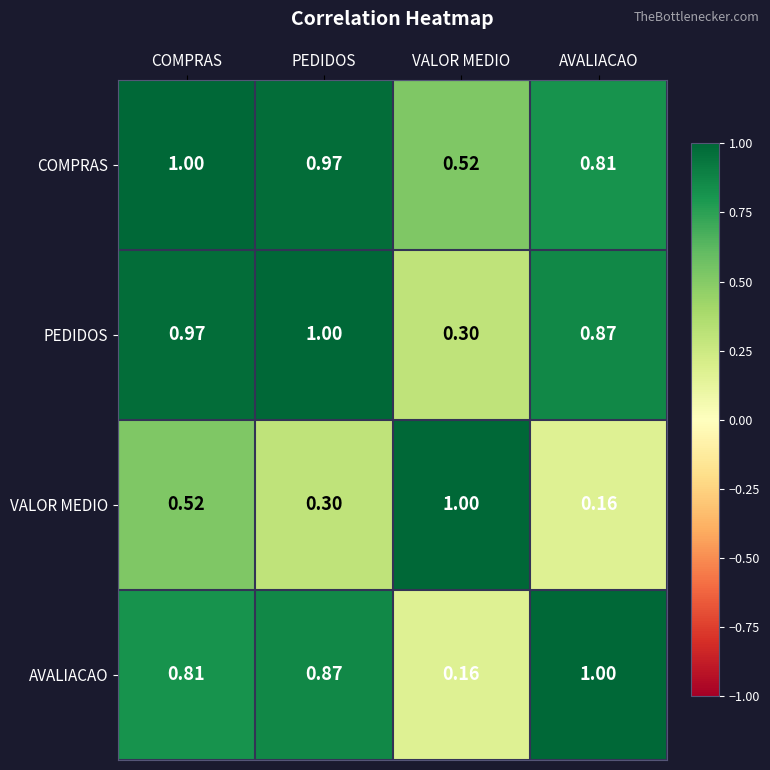

Rank the series at VALOR MEDIO from highest to lowest value.

VALOR MEDIO, COMPRAS, PEDIDOS, AVALIACAO